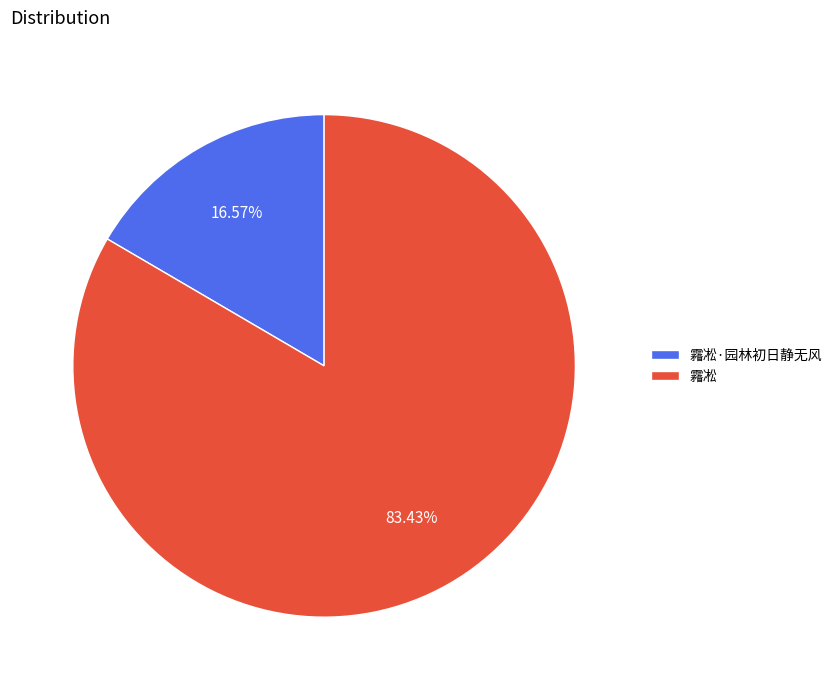

True or false: 霿凇 accounts for 83% of the total.

True